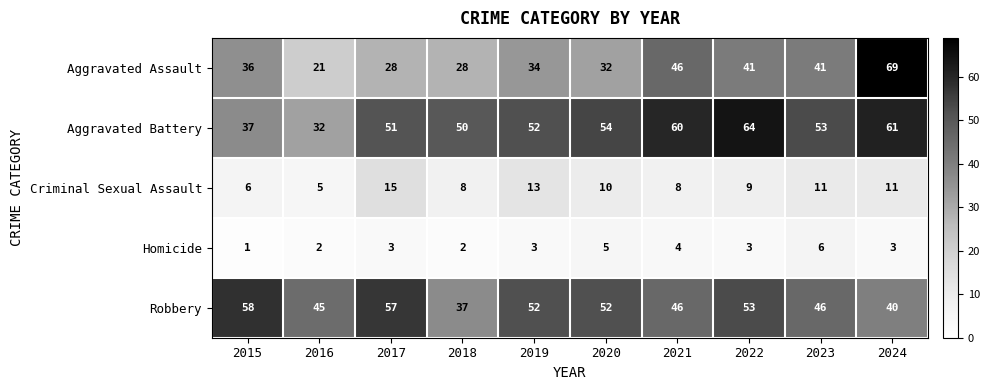

What is the maximum value for Homicide?

6